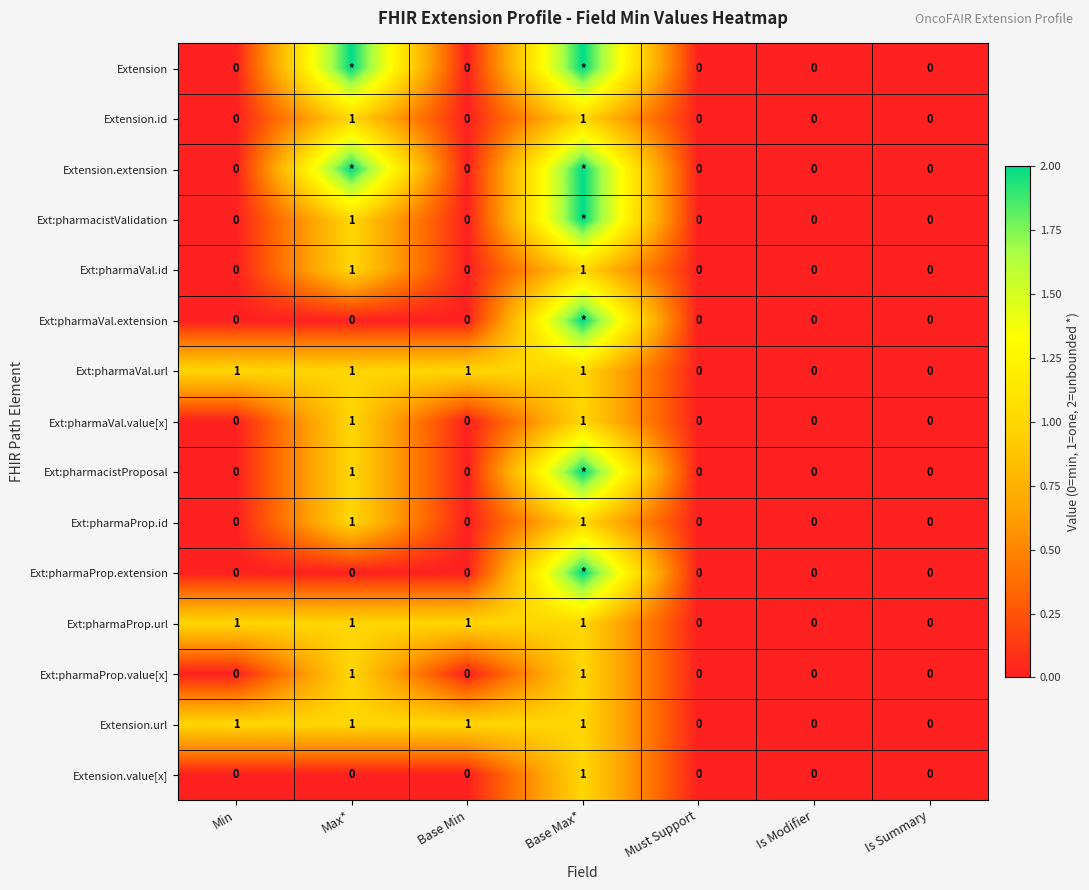

The value of Ext:pharmaVal.value[x] at Min is 0. True or false?

True